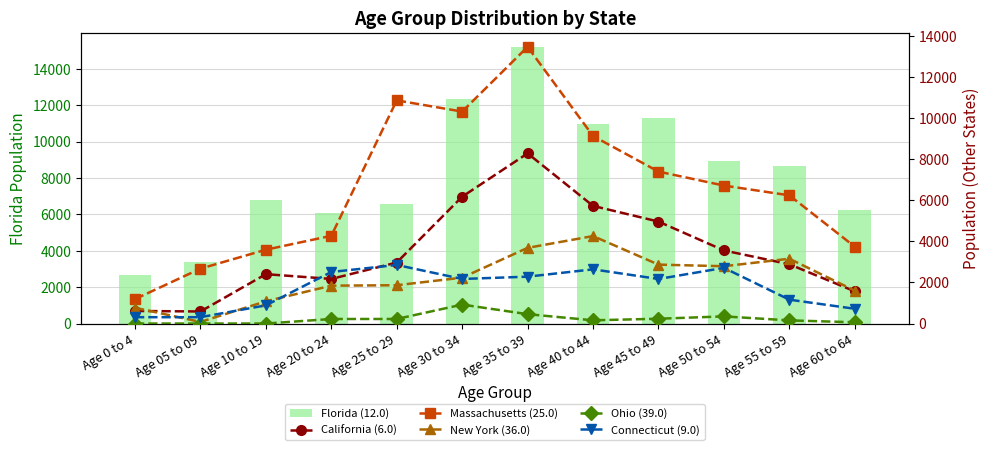

What is the difference between the highest and lowest values at Age 50 to 54?

8585